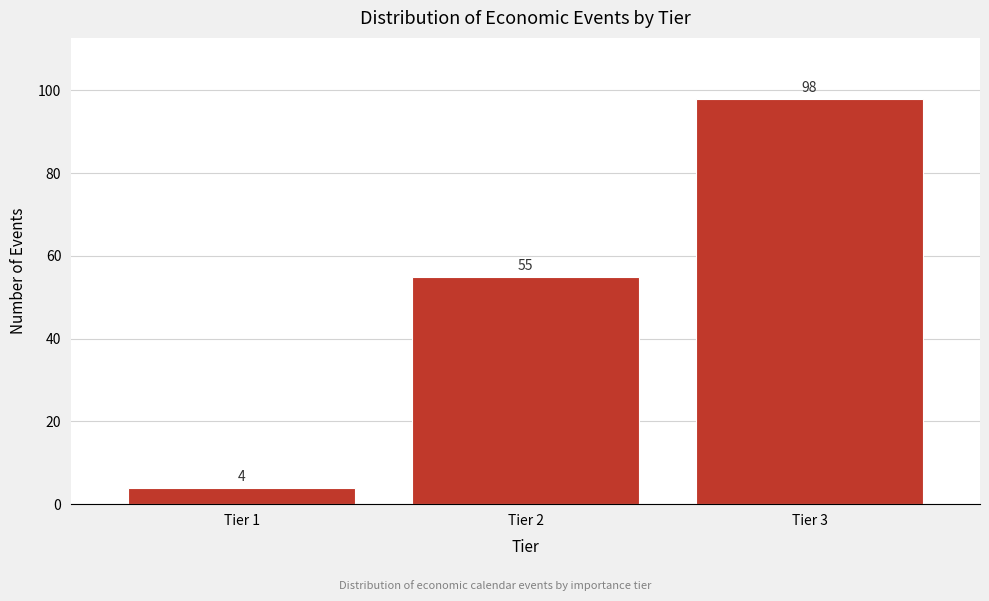

Reading left to right, list all the values displayed in this chart.

Tier 1=4	Tier 2=55	Tier 3=98